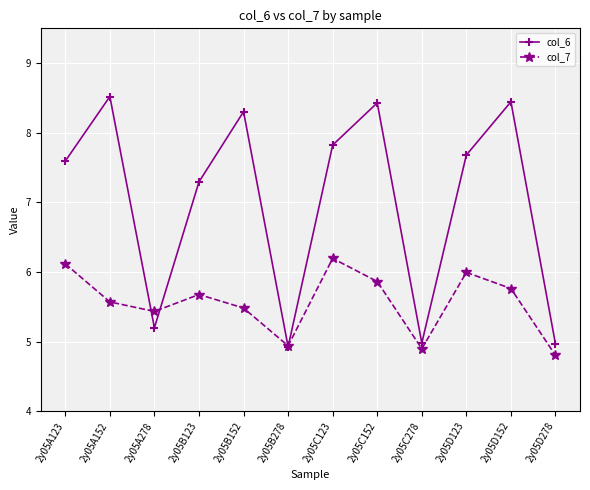

What is the value of the col_7 point at the 2nd from the left?

5.6